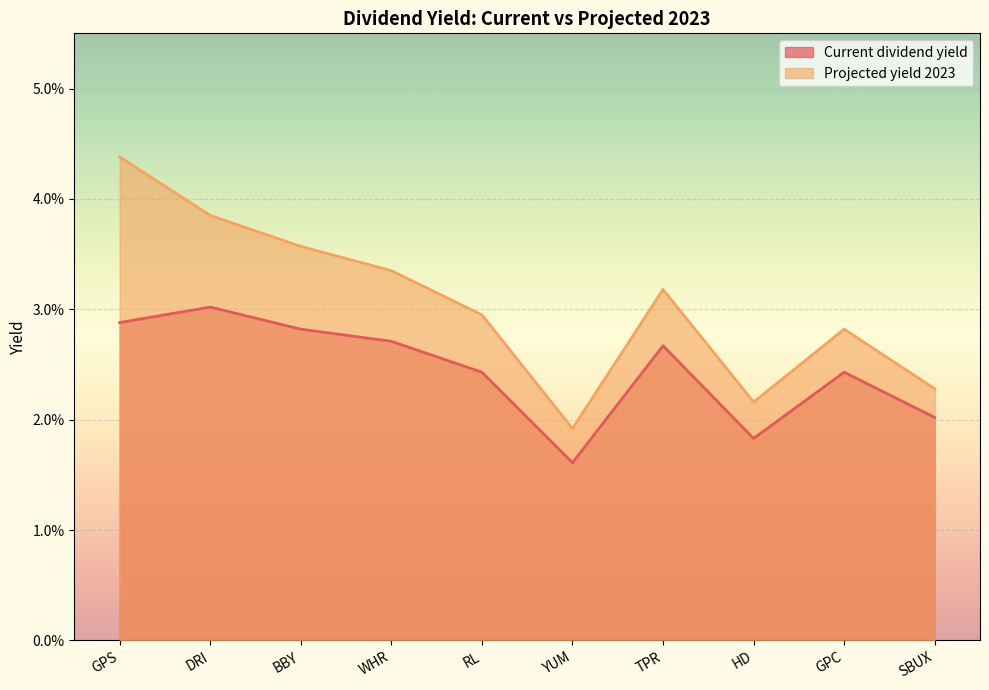

How many series are shown in this chart?

2